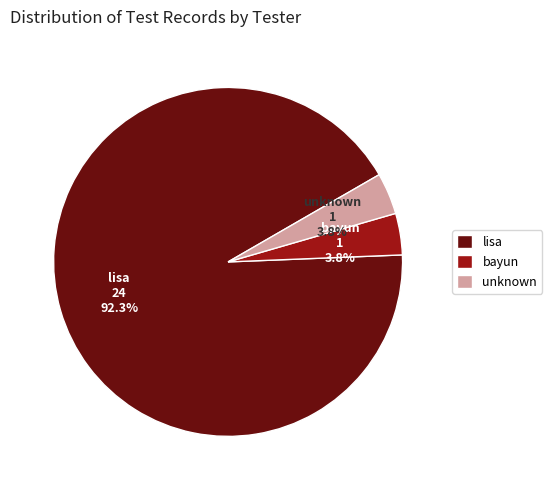

Does any single category account for the majority?

Yes